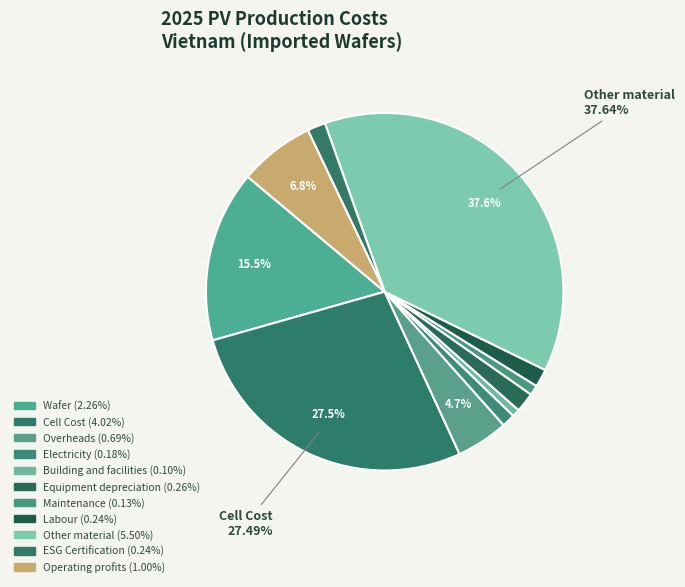

Is there a majority slice in this chart?

No